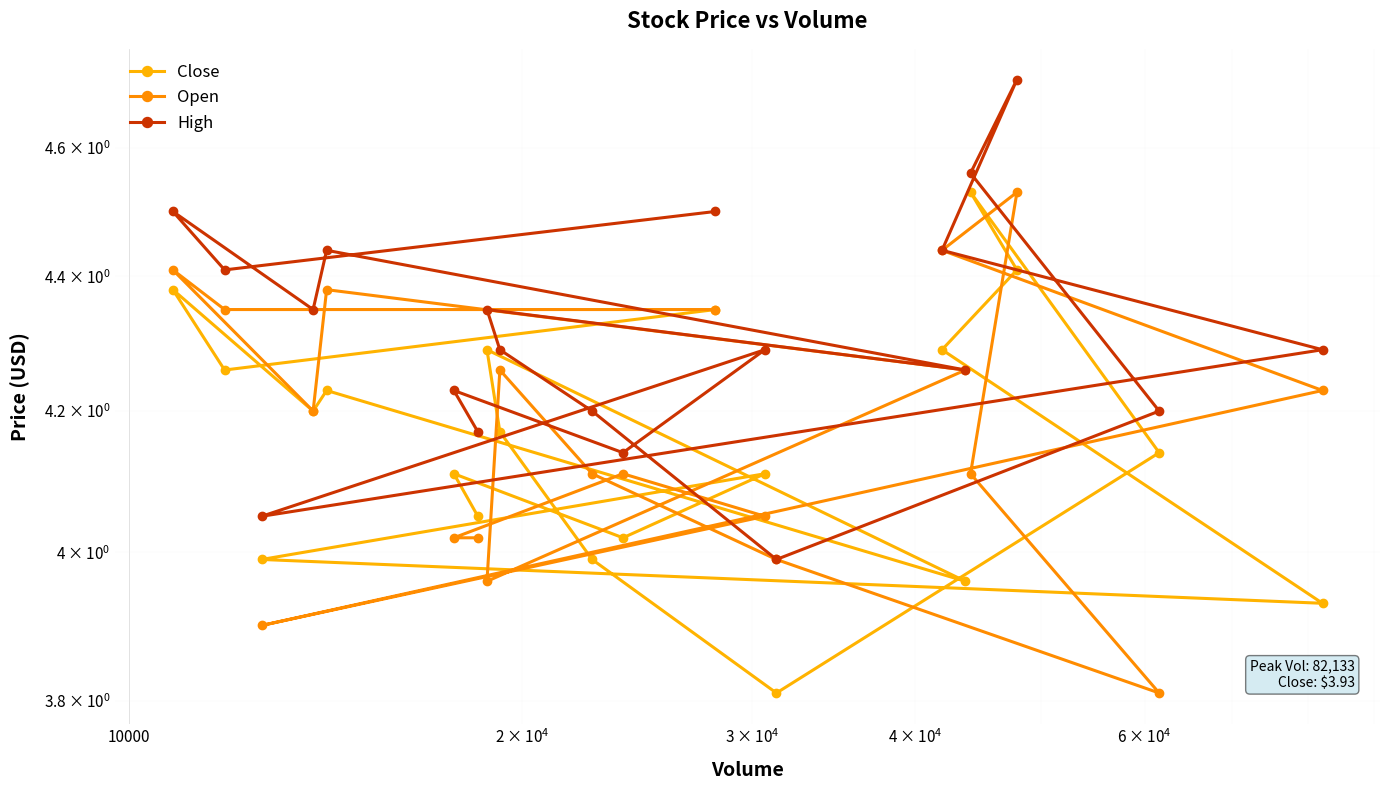

What is the difference between the second highest and second lowest values in the Open series?

0.5